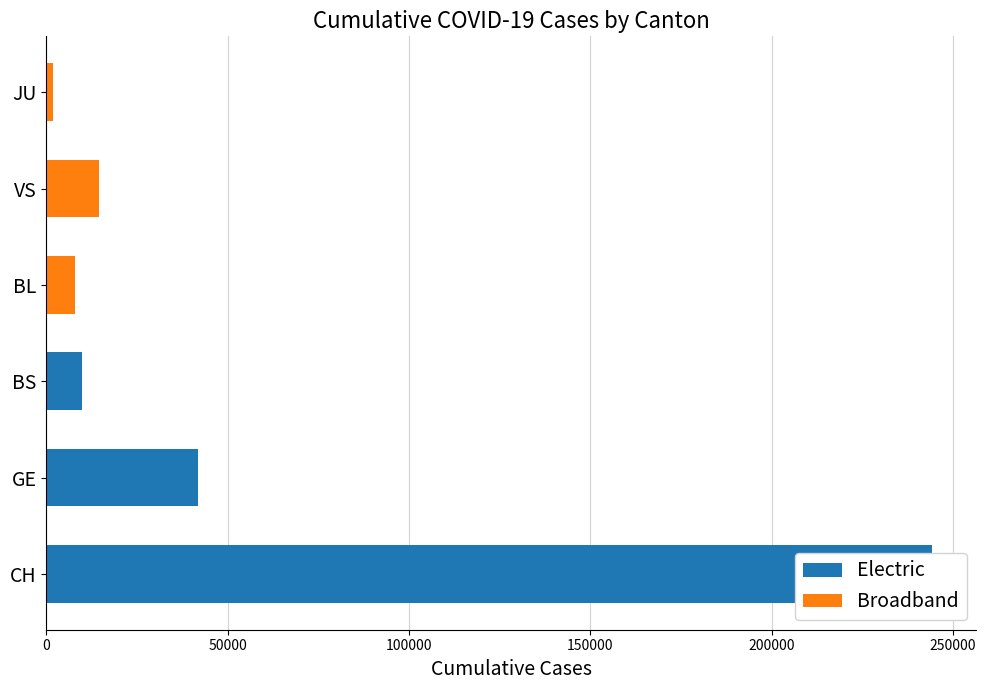

What is the total value across all series at 0?

252194